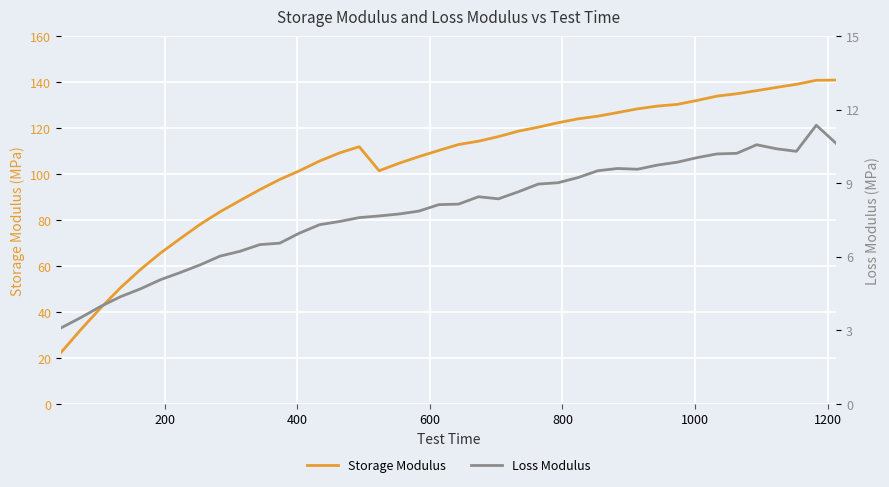

Reading left to right, what are all the values shown in this chart?

Storage Modulus: 22.3	32.3	41.7	50.5	58.4	65.5	71.8	78.0	83.5	88.4	93.1	97.6	101.4	105.5	109.1	111.8	101.3	104.6	107.5	110.2	112.8	114.2	116.2	118.6	120.3	122.2	123.9	125.1	126.7	128.3	129.5	130.2	131.9	133.8	134.8	136.2	137.6	139.0	140.7	140.8
Loss Modulus: 3.1	3.5	4.0	4.4	4.7	5.1	5.3	5.7	6.0	6.2	6.5	6.5	7.0	7.3	7.4	7.6	7.7	7.7	7.9	8.1	8.1	8.4	8.4	8.6	9.0	9.0	9.2	9.5	9.6	9.6	9.7	9.9	10.0	10.2	10.2	10.6	10.4	10.3	11.4	10.6